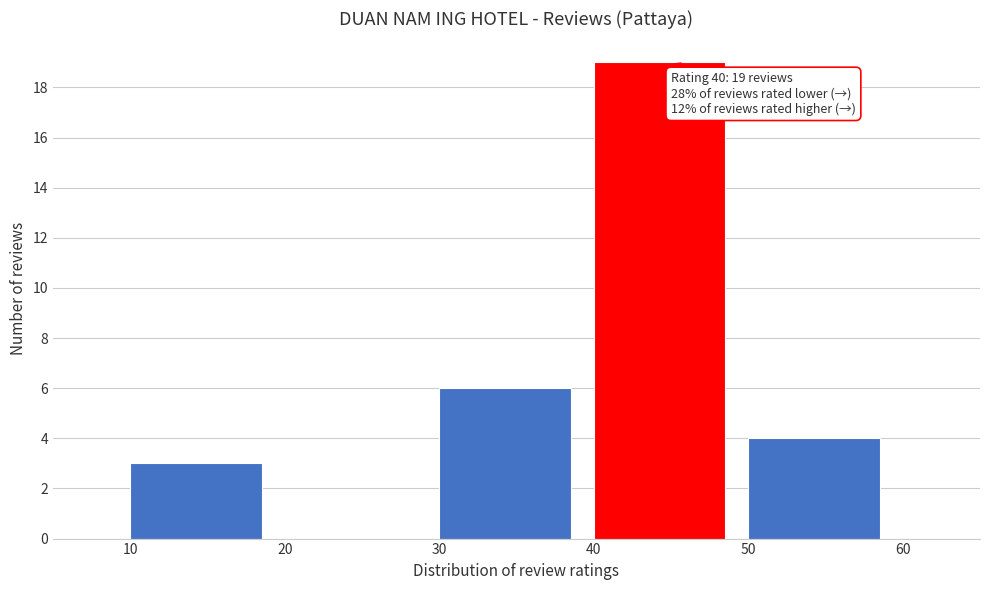

Over which range of the x-axis is the bar tallest?

40 to 50